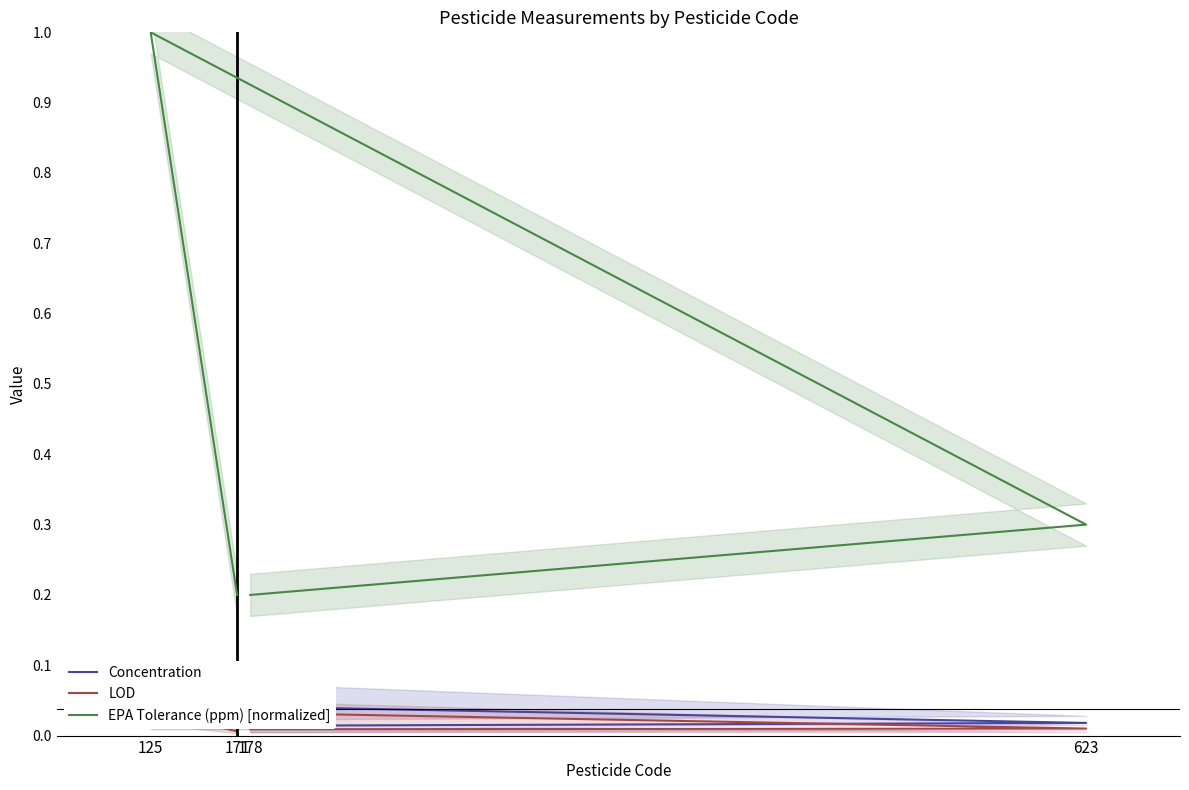

True or false: EPA Tolerance (ppm) [normalized] has more than 0 points higher than both neighbors.

True